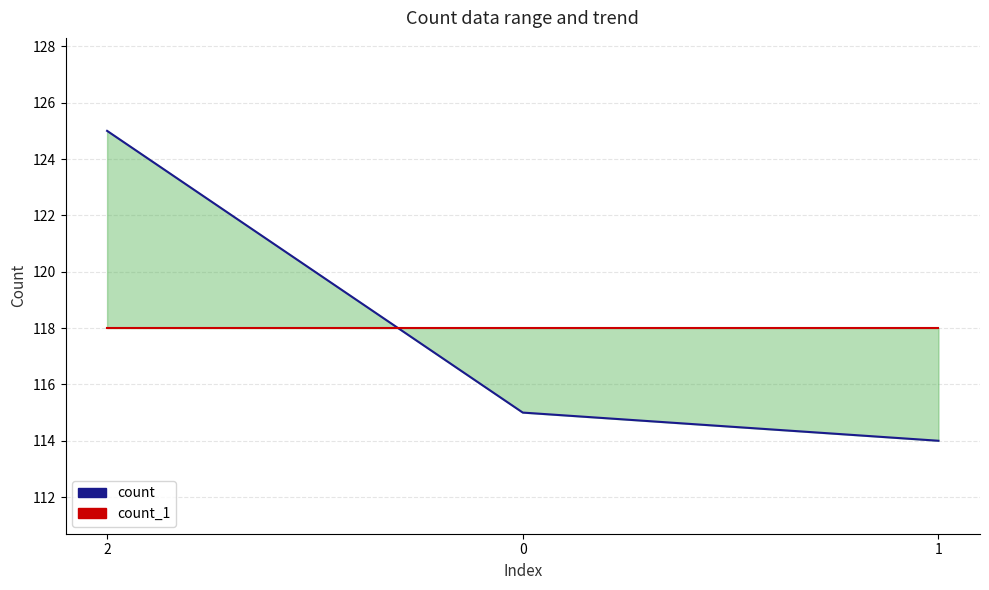

Reading right to left, list all the values displayed in this chart.

count: 114	115	125
count_1: 118	118	118